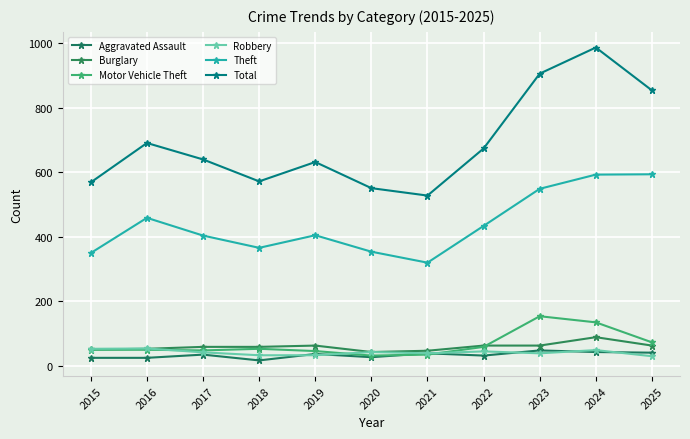

What is the minimum value for Total?

527